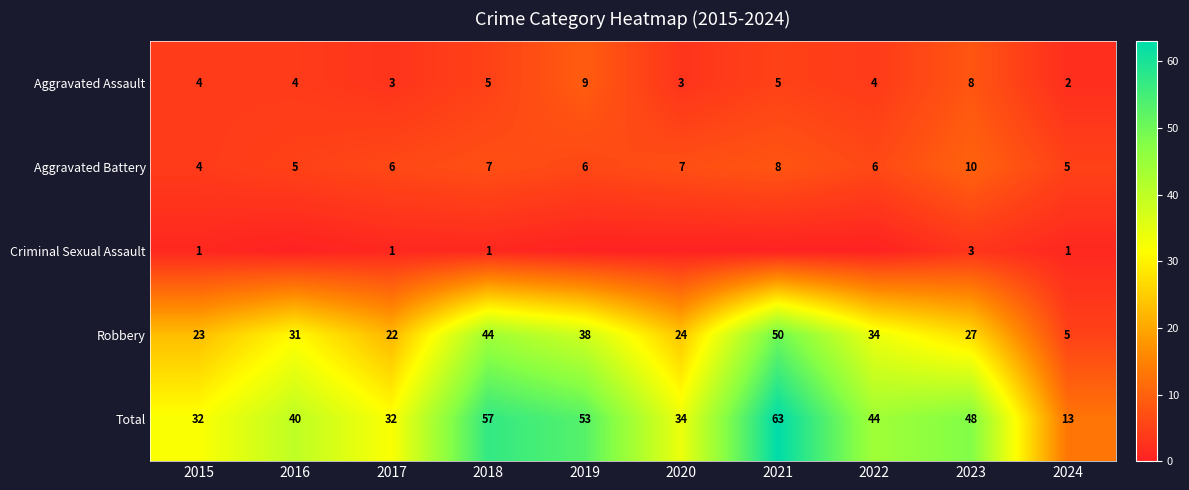

What is the difference between the highest and lowest values at 2017?

31